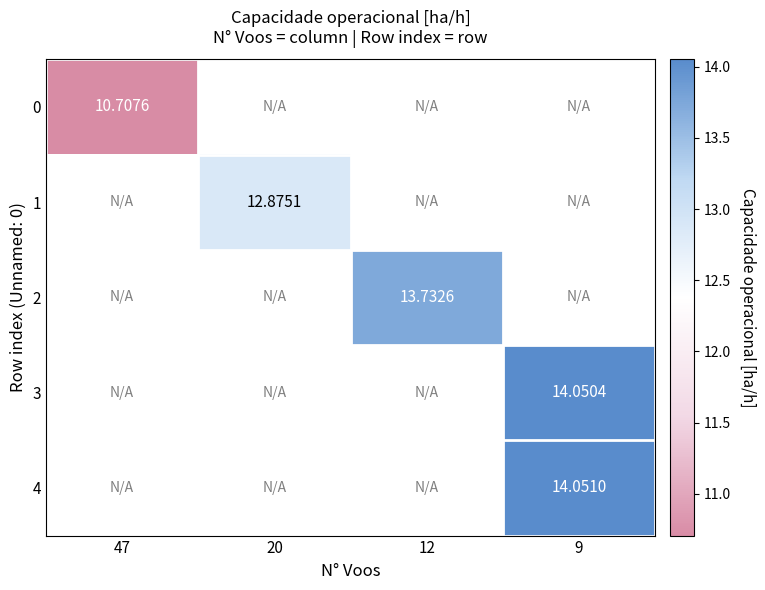

Is the value of 4 at 12 greater than the value of 3 at 12?

No